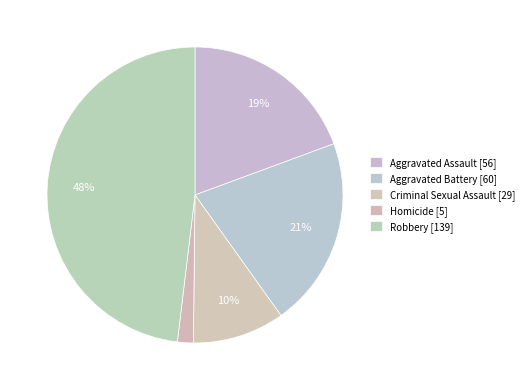

How many slices are in this pie chart?

5